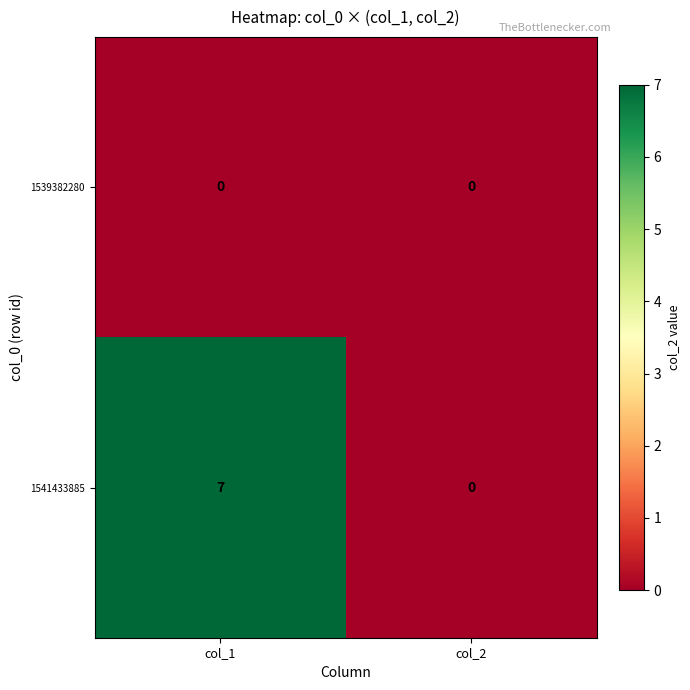

Is it true that 1539382280 equals 0 at col_2?

True